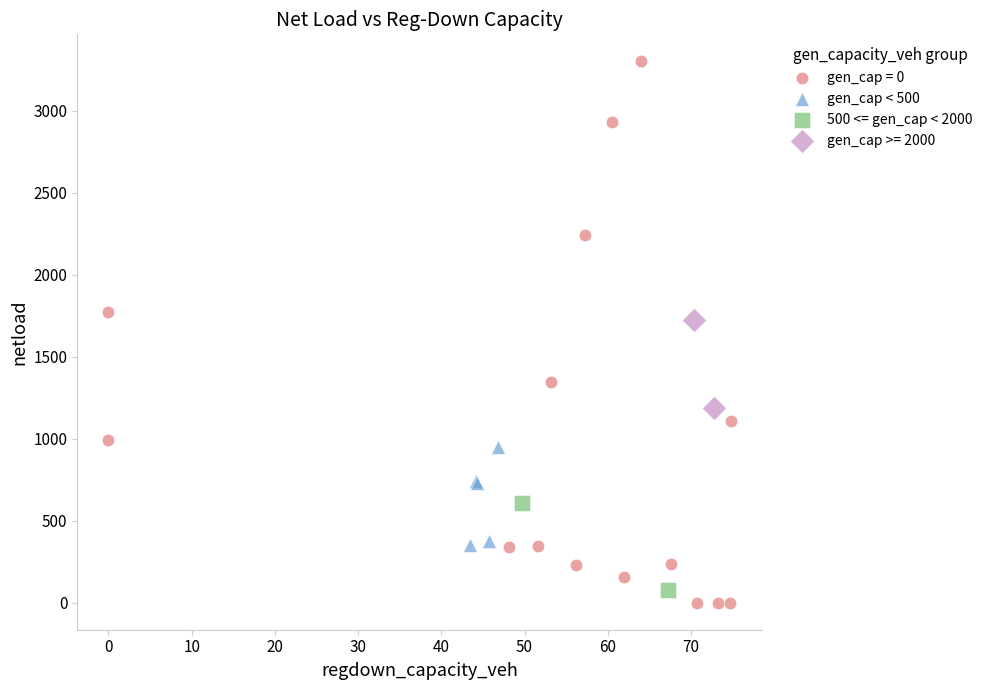

What are all the series names shown in the legend?

gen_cap = 0, gen_cap < 500, 500 <= gen_cap < 2000, gen_cap >= 2000